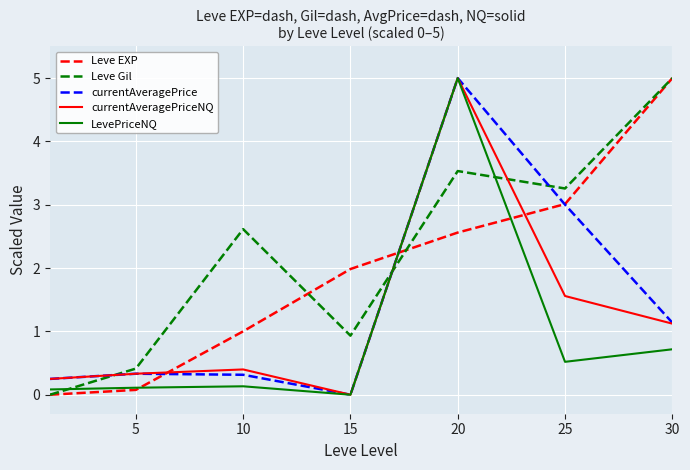

Which series has the largest total across all categories?

Leve Gil